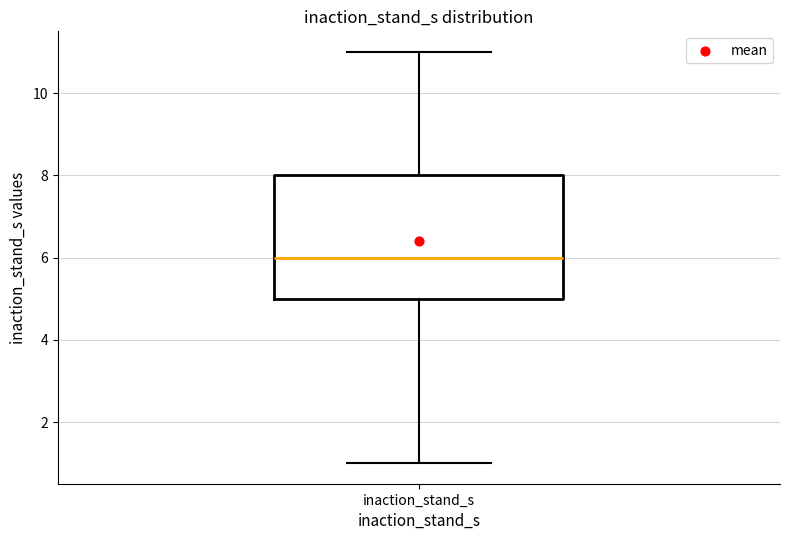

Where does the median line of the box for inaction_stand_s sit on the y-axis? The values are not printed on the chart, so give them approximately, as read against the axis.

6